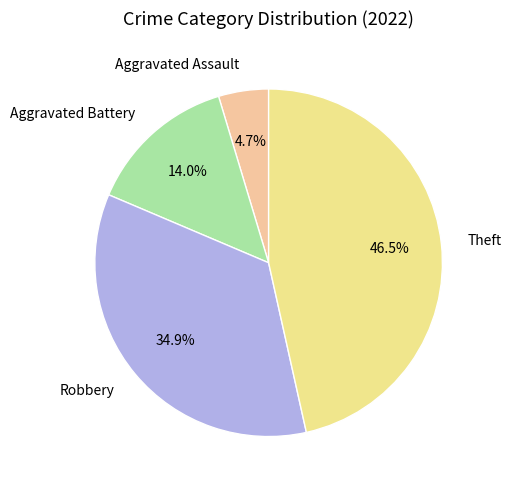

How many segments does this pie chart have?

4